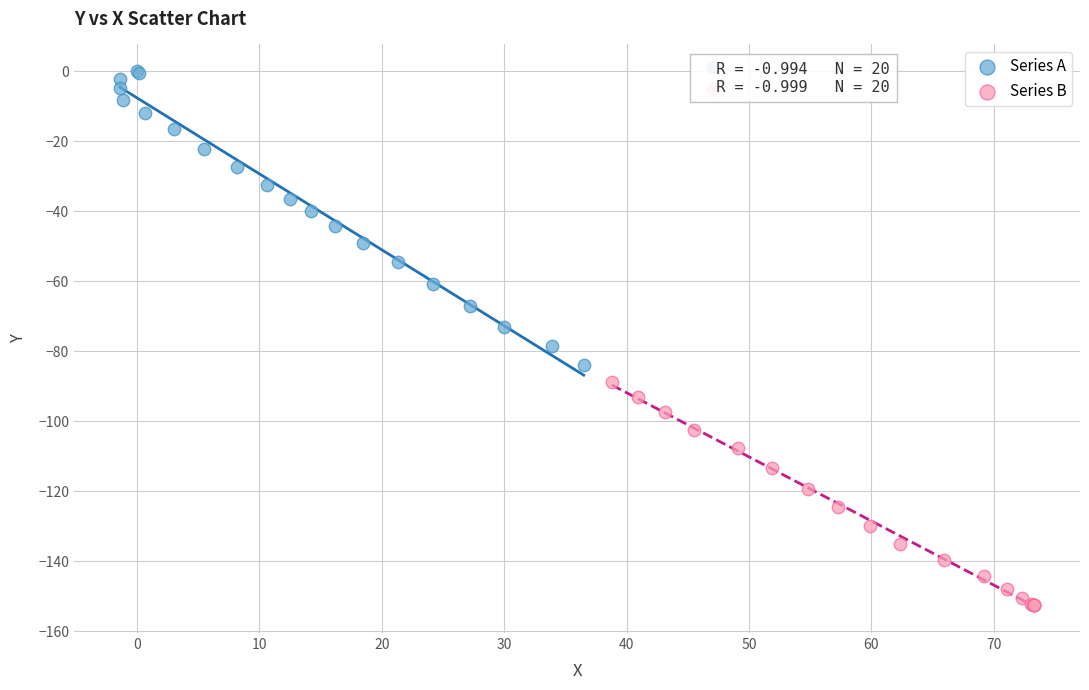

Which series reaches the minimum Y coordinate?

Series B